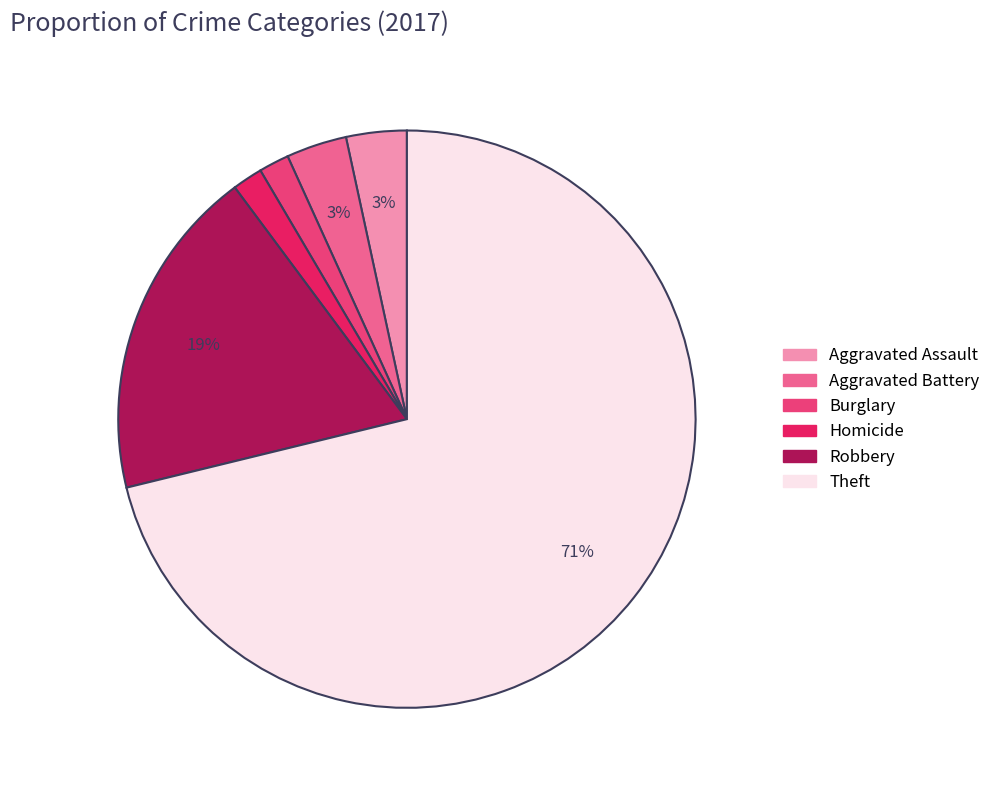

Is there any slice that represents more than half of the pie?

Yes